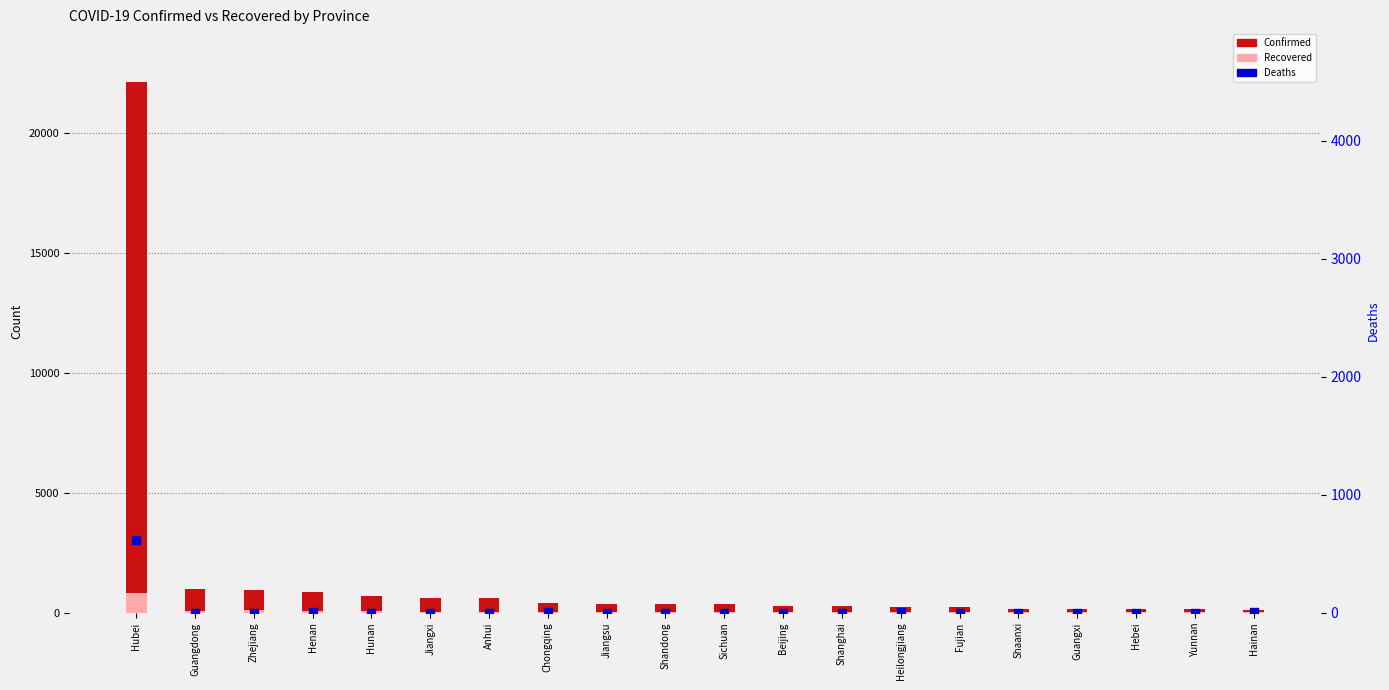

What are all the series names shown in the legend?

Confirmed, Recovered, Deaths